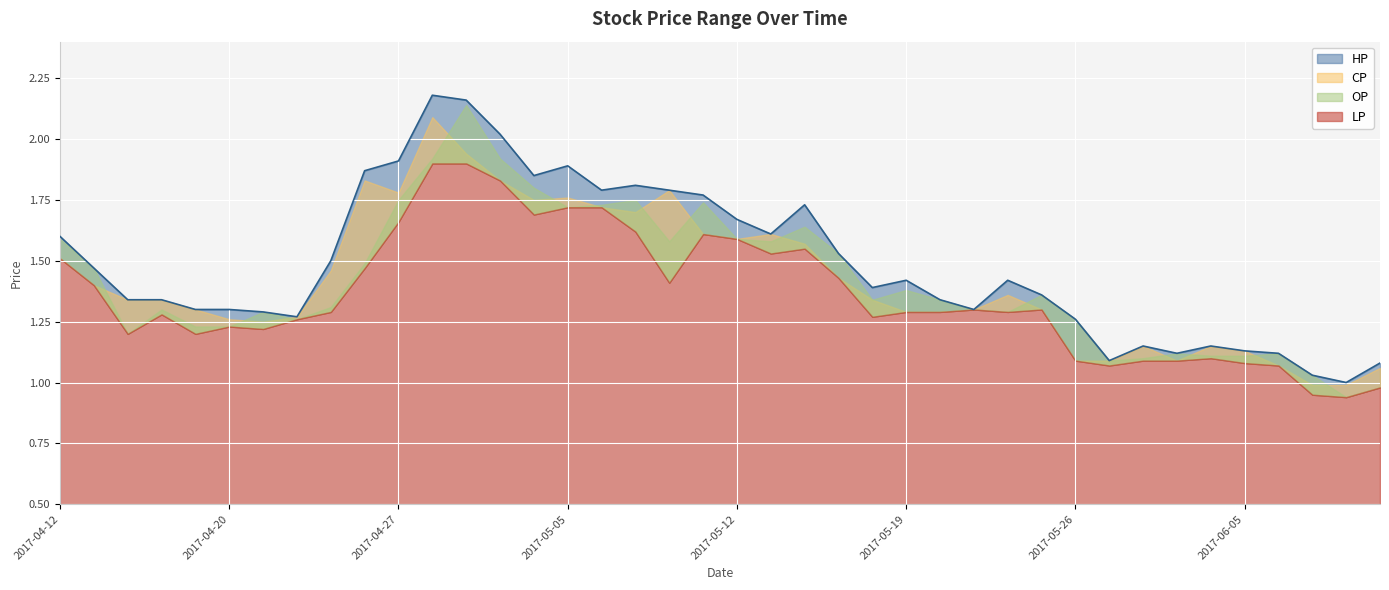

How many values in the CP series are below 1?

2